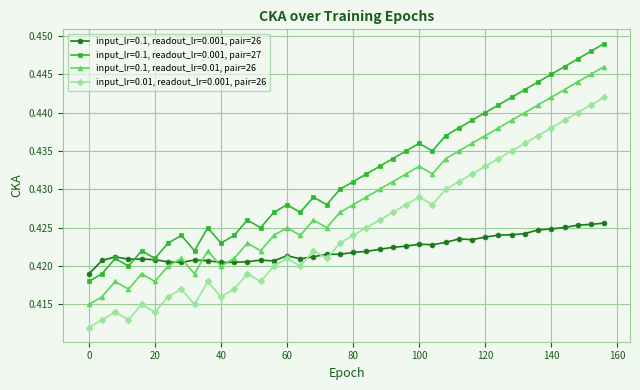

Which series has the largest total across all categories?

input_lr=0.1, readout_lr=0.001, pair=27